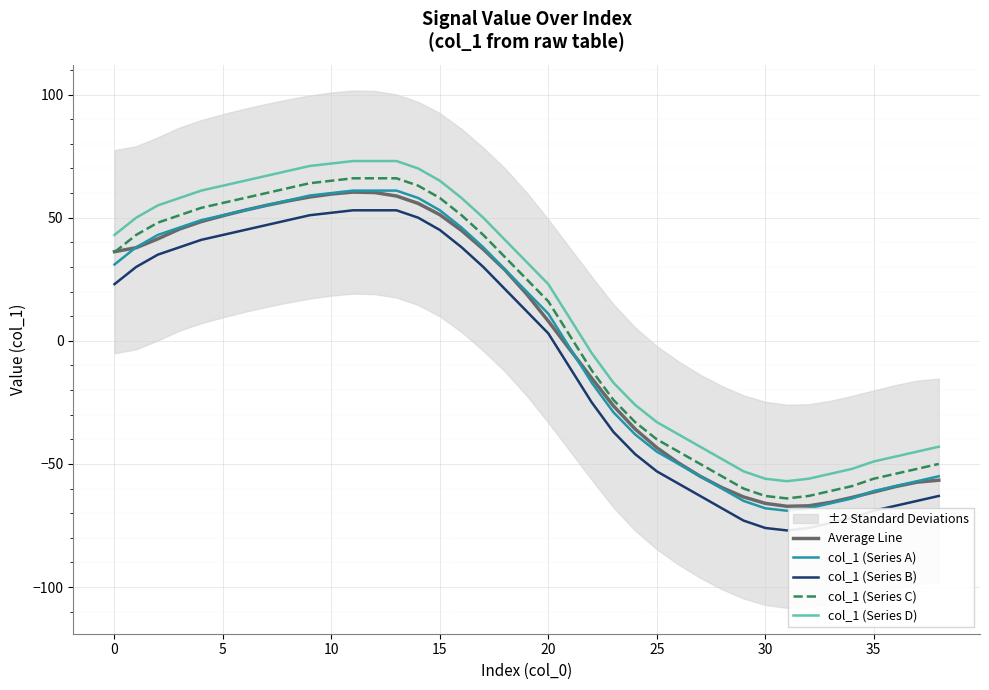

At which category does the chart reach its minimum across all series?

31